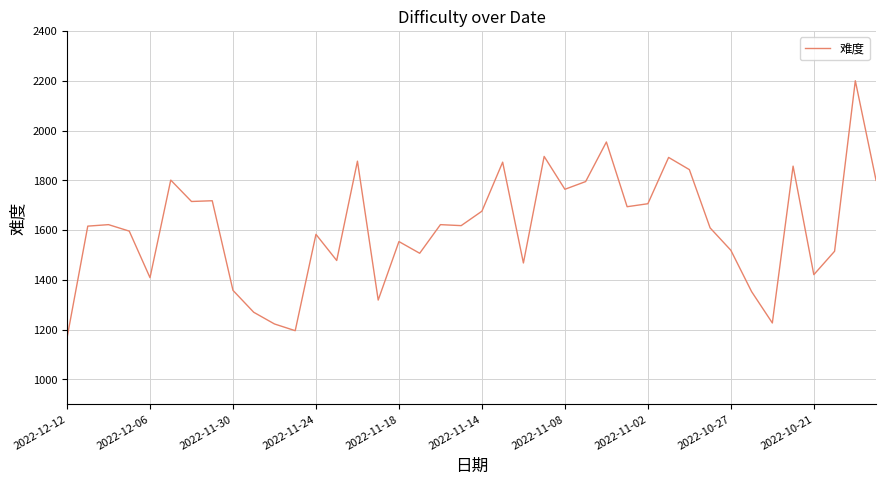

What is the maximum value shown in the chart?

2200